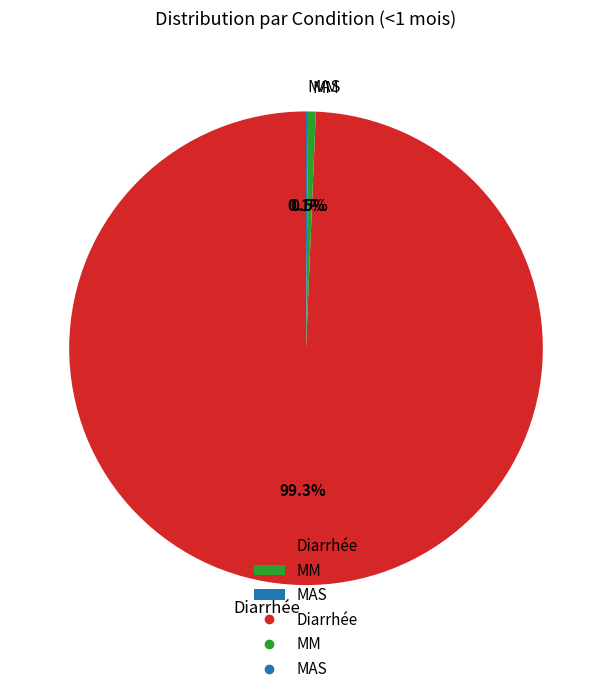

Do MM and Diarrhée together represent more than half of the pie?

Yes